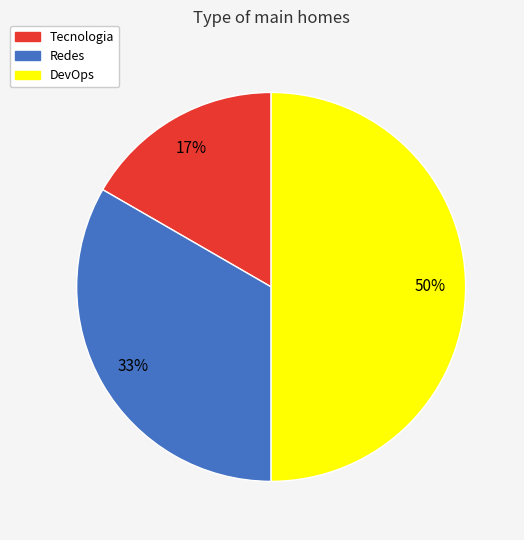

Which category has the smallest portion of the pie?

Tecnologia